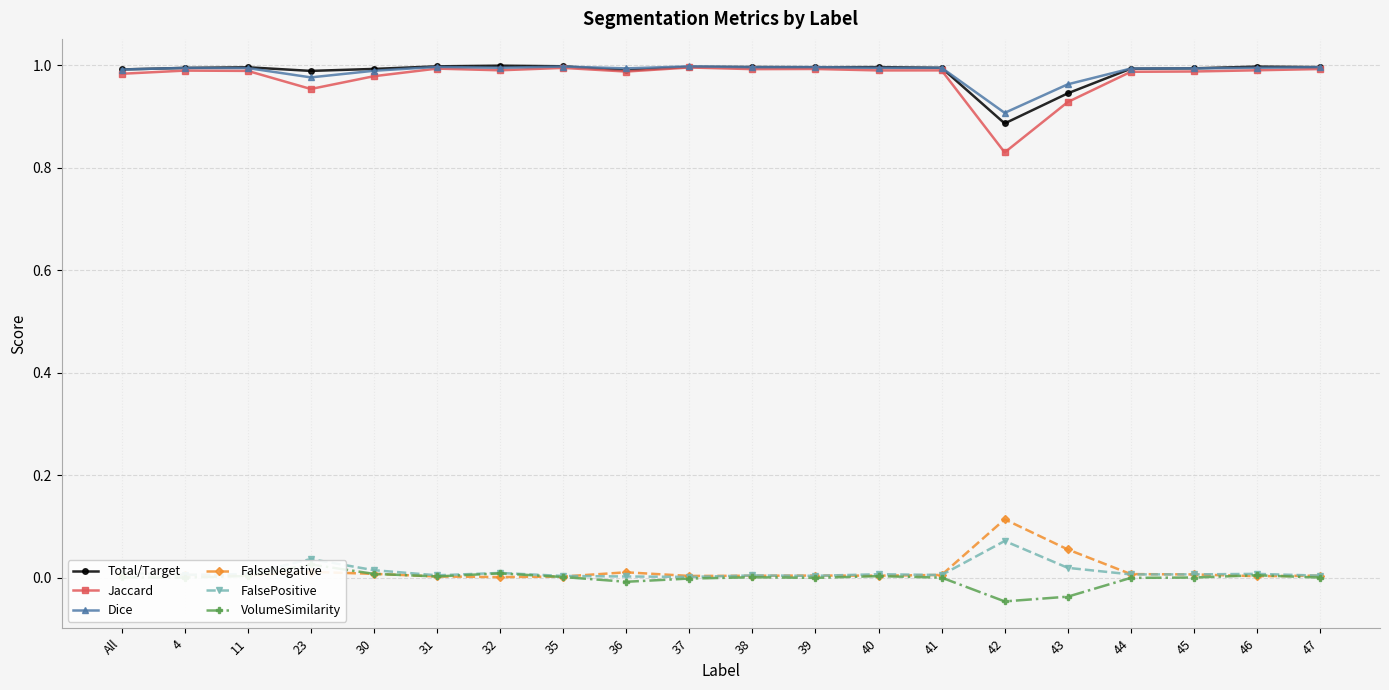

What is the difference between the maximum and minimum values in the Dice series?

0.1